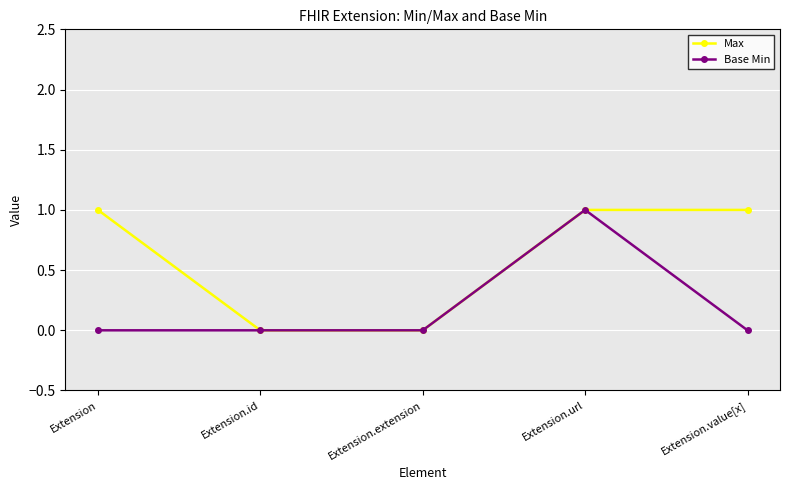

Reading left to right, list all the values displayed in this chart.

Max: 1	0	0	1	1
Base Min: 0	0	0	1	0